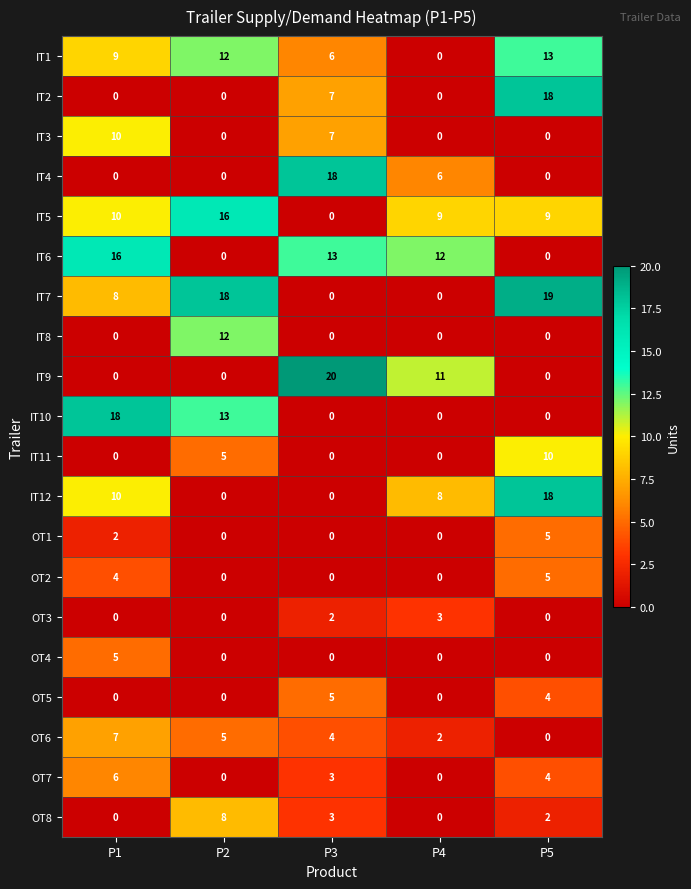

Is it true that OT8 equals 1 at P3?

False